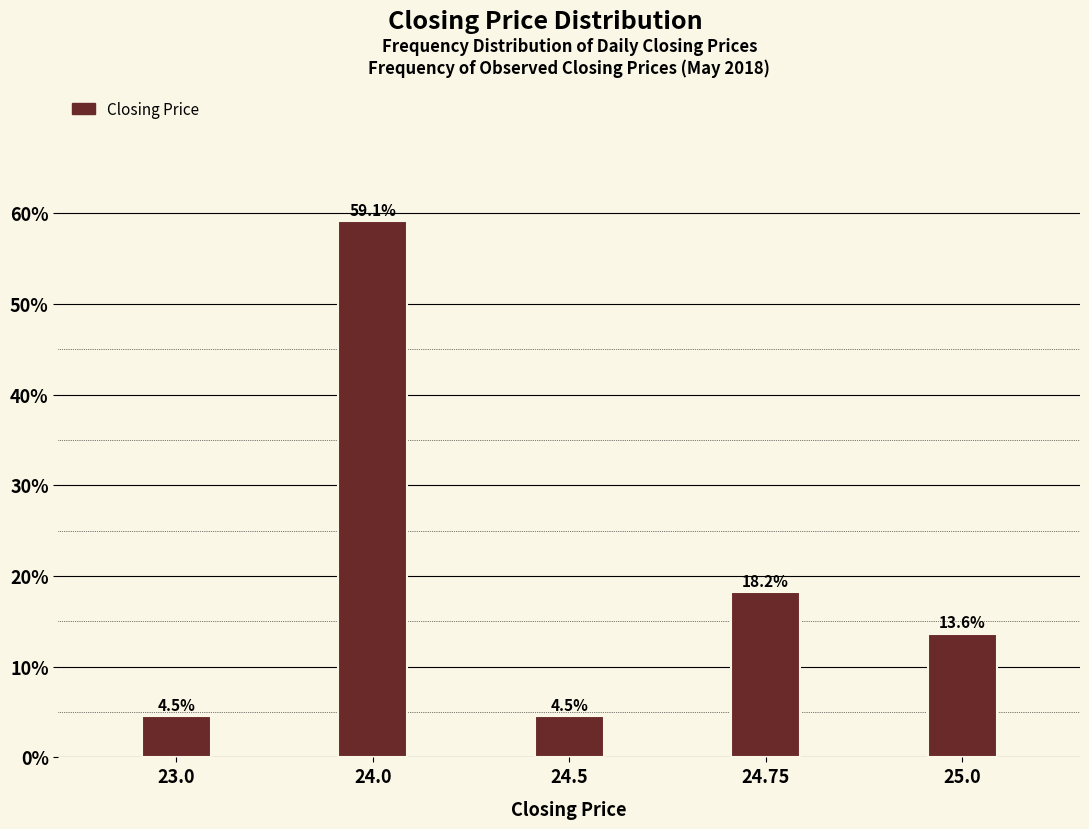

Reading right to left, list all the values displayed in this chart.

13.6	18.2	4.5	59.1	4.5